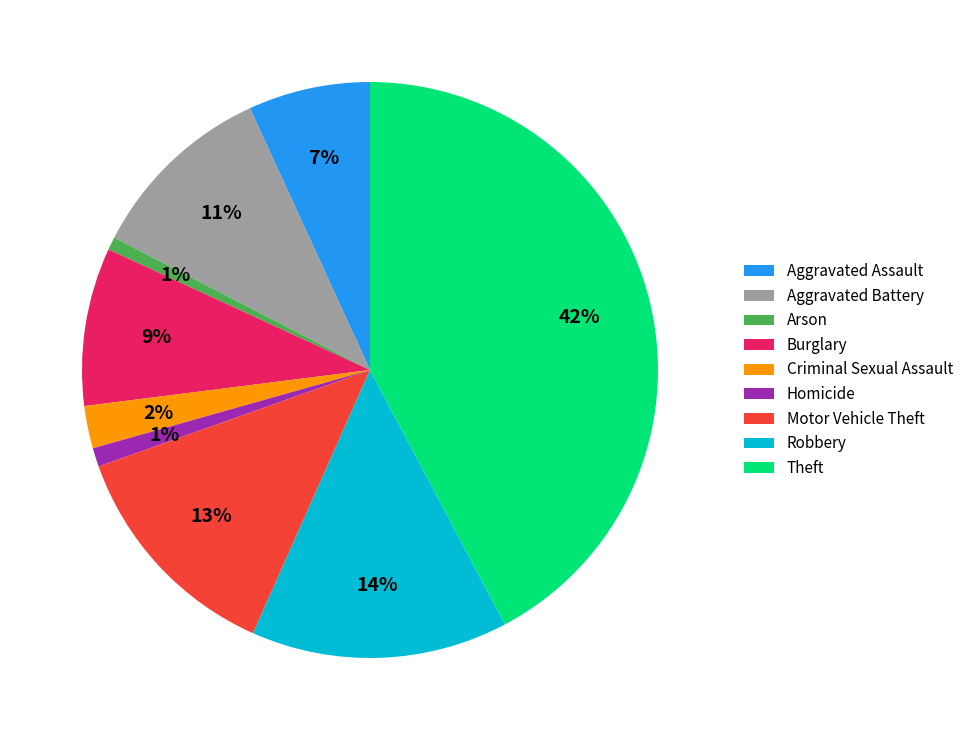

Combined, do Aggravated Battery and Homicide account for over 50%?

No